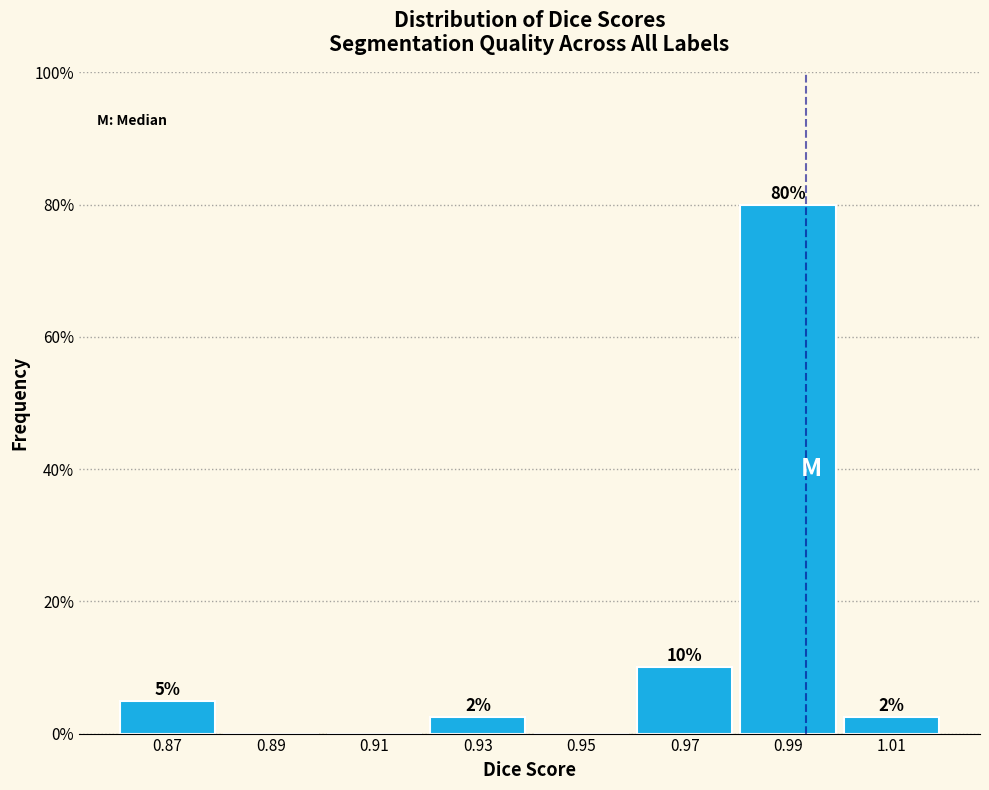

Which range on the x-axis has the tallest bar?

0.98 to 1.00